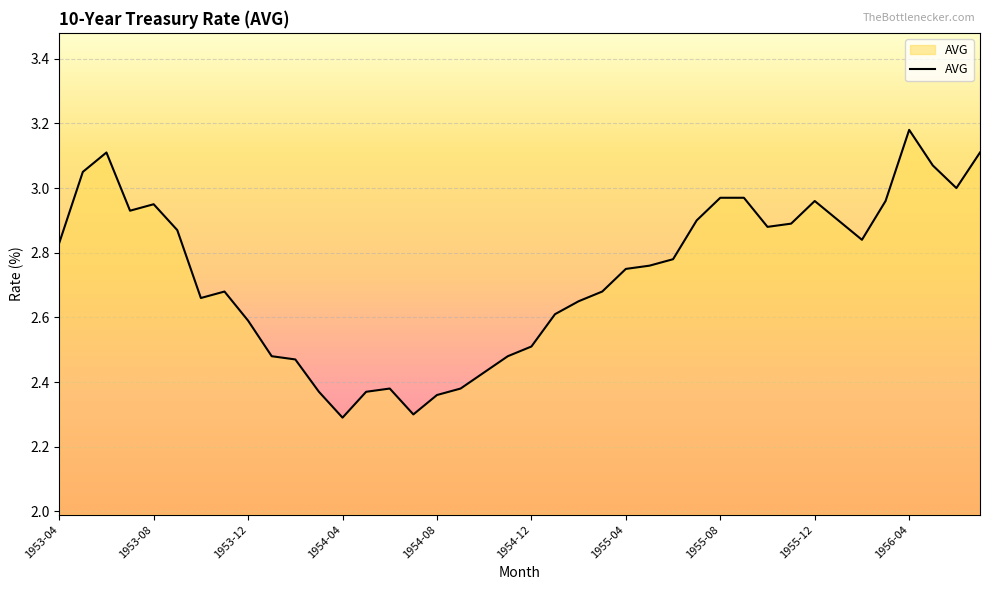

What is the difference between the maximum and minimum values?

0.9